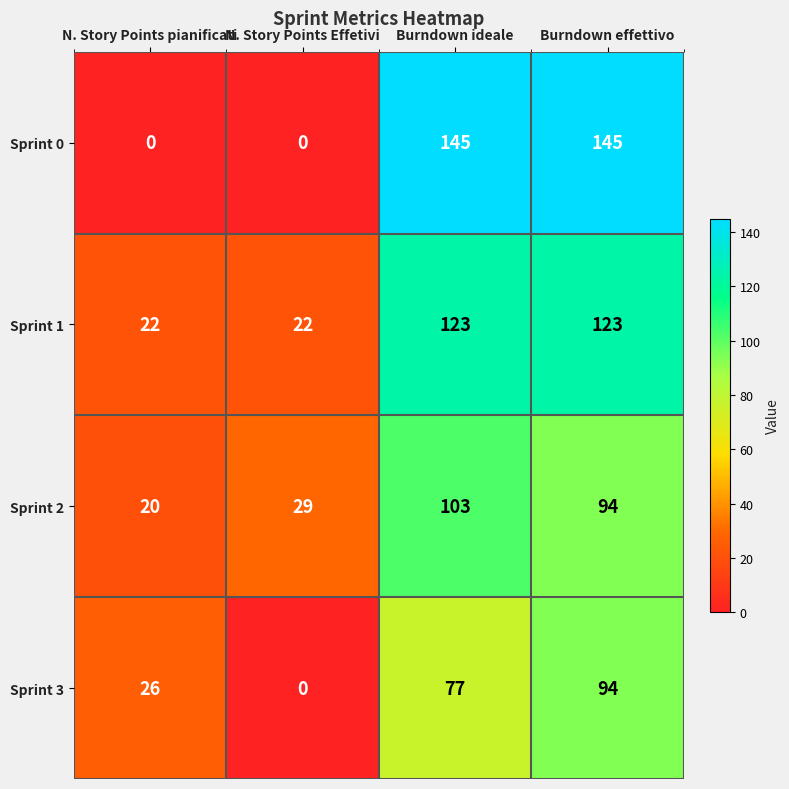

Reading left to right, what are all the values shown in this chart?

Sprint 0: N. Story Points pianificati=0	N. Story Points Effetivi=0	Burndown ideale=145	Burndown effettivo=145
Sprint 1: N. Story Points pianificati=22	N. Story Points Effetivi=22	Burndown ideale=123	Burndown effettivo=123
Sprint 2: N. Story Points pianificati=20	N. Story Points Effetivi=29	Burndown ideale=103	Burndown effettivo=94
Sprint 3: N. Story Points pianificati=26	N. Story Points Effetivi=0	Burndown ideale=77	Burndown effettivo=94